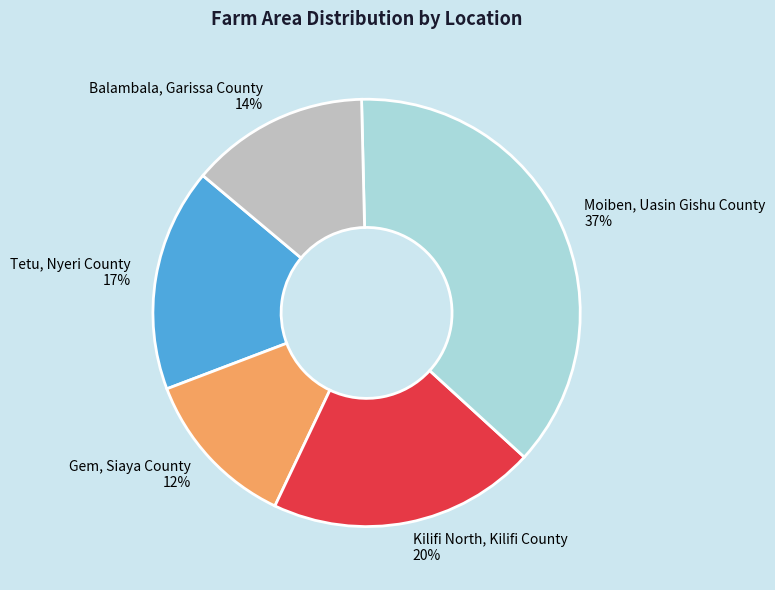

What percentage is the Moiben, Uasin Gishu County slice, to the nearest percent?

37%